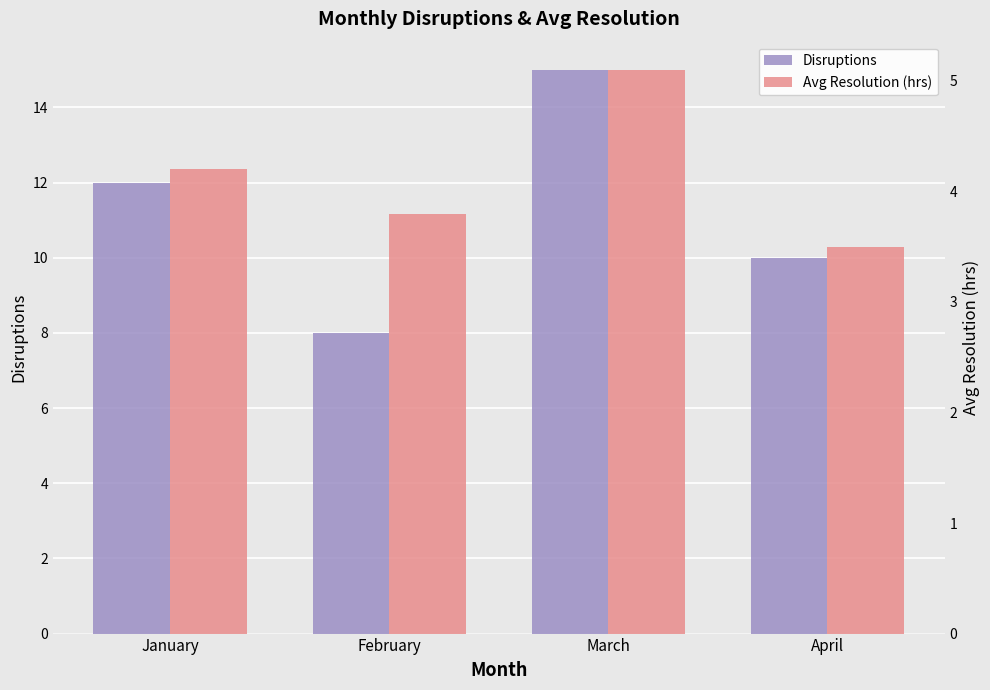

What is the average value of the Disruptions series?

11.2